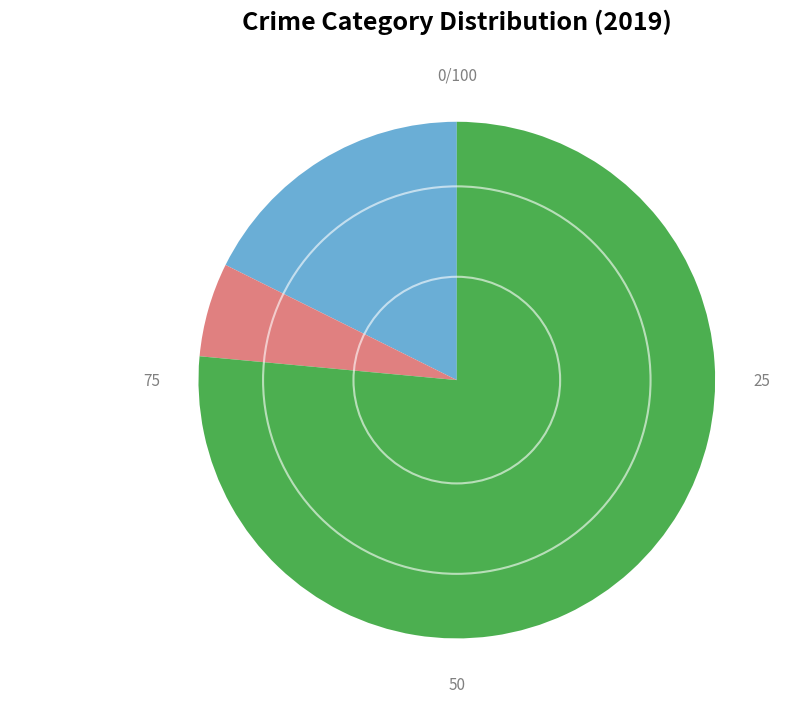

How many slices are in this pie chart?

3